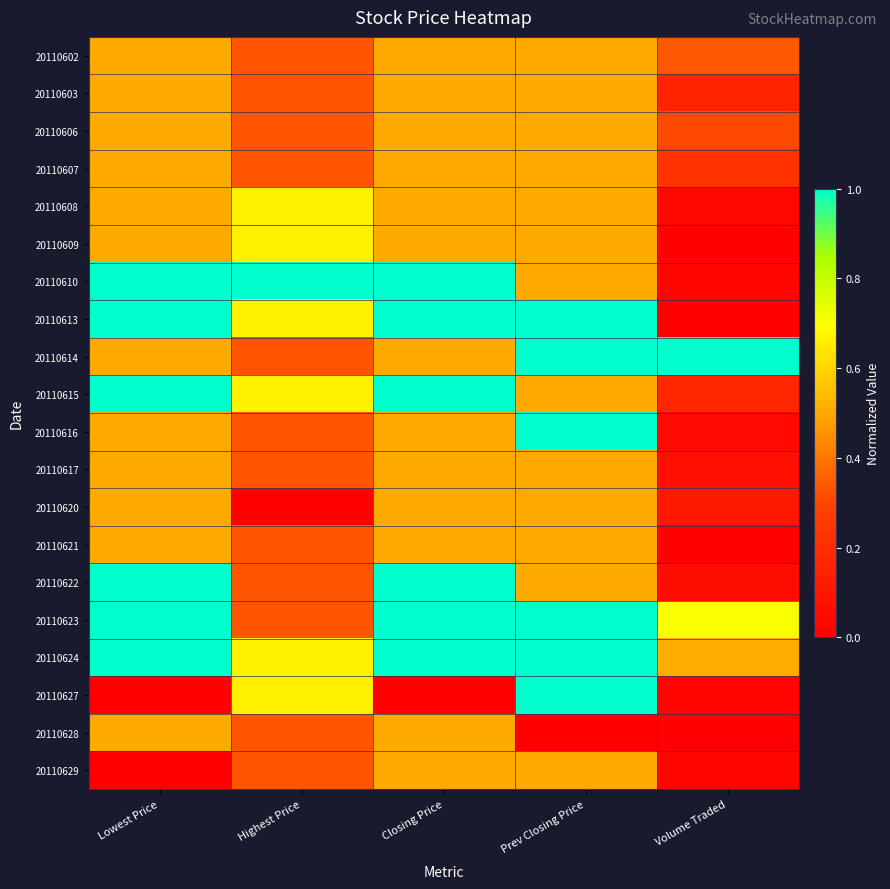

Reading left to right, extract all data points from this chart.

20110602: Lowest Price=0.5	Highest Price=0.3	Closing Price=0.5	Prev Closing Price=0.5	Volume Traded=0.3
20110603: Lowest Price=0.5	Highest Price=0.3	Closing Price=0.5	Prev Closing Price=0.5	Volume Traded=0.2
20110606: Lowest Price=0.5	Highest Price=0.3	Closing Price=0.5	Prev Closing Price=0.5	Volume Traded=0.3
20110607: Lowest Price=0.5	Highest Price=0.3	Closing Price=0.5	Prev Closing Price=0.5	Volume Traded=0.2
20110608: Lowest Price=0.5	Highest Price=0.7	Closing Price=0.5	Prev Closing Price=0.5	Volume Traded=0.0
20110609: Lowest Price=0.5	Highest Price=0.7	Closing Price=0.5	Prev Closing Price=0.5	Volume Traded=0.0
20110610: Lowest Price=1.0	Highest Price=1.0	Closing Price=1.0	Prev Closing Price=0.5	Volume Traded=0.0
20110613: Lowest Price=1.0	Highest Price=0.7	Closing Price=1.0	Prev Closing Price=1.0	Volume Traded=0.0
20110614: Lowest Price=0.5	Highest Price=0.3	Closing Price=0.5	Prev Closing Price=1.0	Volume Traded=1.0
20110615: Lowest Price=1.0	Highest Price=0.7	Closing Price=1.0	Prev Closing Price=0.5	Volume Traded=0.2
20110616: Lowest Price=0.5	Highest Price=0.3	Closing Price=0.5	Prev Closing Price=1.0	Volume Traded=0.0
20110617: Lowest Price=0.5	Highest Price=0.3	Closing Price=0.5	Prev Closing Price=0.5	Volume Traded=0.1
20110620: Lowest Price=0.5	Highest Price=0.0	Closing Price=0.5	Prev Closing Price=0.5	Volume Traded=0.1
20110621: Lowest Price=0.5	Highest Price=0.3	Closing Price=0.5	Prev Closing Price=0.5	Volume Traded=0.0
20110622: Lowest Price=1.0	Highest Price=0.3	Closing Price=1.0	Prev Closing Price=0.5	Volume Traded=0.1
20110623: Lowest Price=1.0	Highest Price=0.3	Closing Price=1.0	Prev Closing Price=1.0	Volume Traded=0.7
20110624: Lowest Price=1.0	Highest Price=0.7	Closing Price=1.0	Prev Closing Price=1.0	Volume Traded=0.5
20110627: Lowest Price=0.0	Highest Price=0.7	Closing Price=0.0	Prev Closing Price=1.0	Volume Traded=0.0
20110628: Lowest Price=0.5	Highest Price=0.3	Closing Price=0.5	Prev Closing Price=0.0	Volume Traded=0.0
20110629: Lowest Price=0.0	Highest Price=0.3	Closing Price=0.5	Prev Closing Price=0.5	Volume Traded=0.0